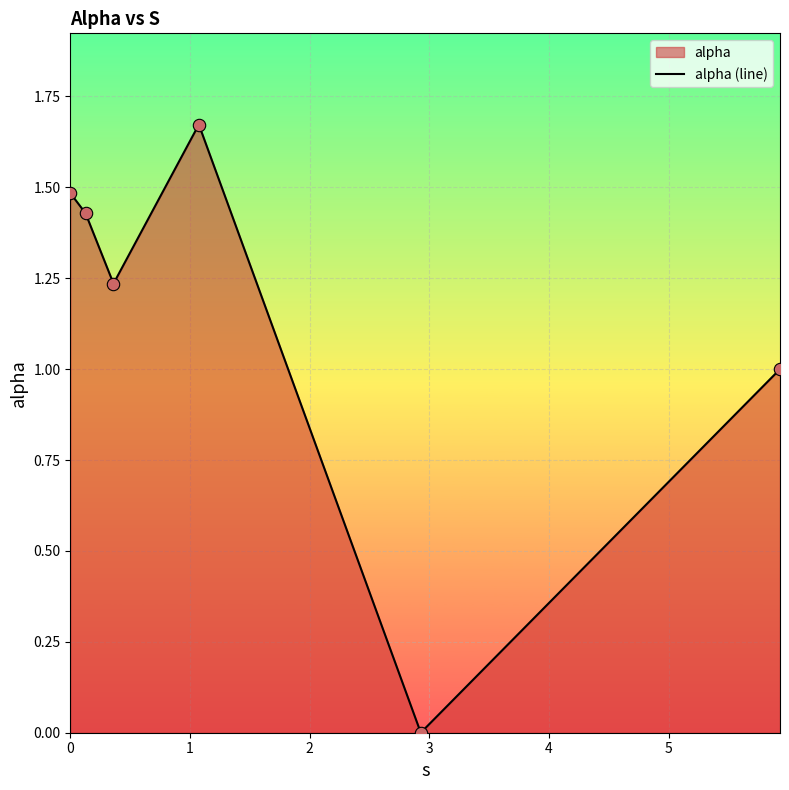

How many interior local valleys (lower than both neighbors) does the data have?

2